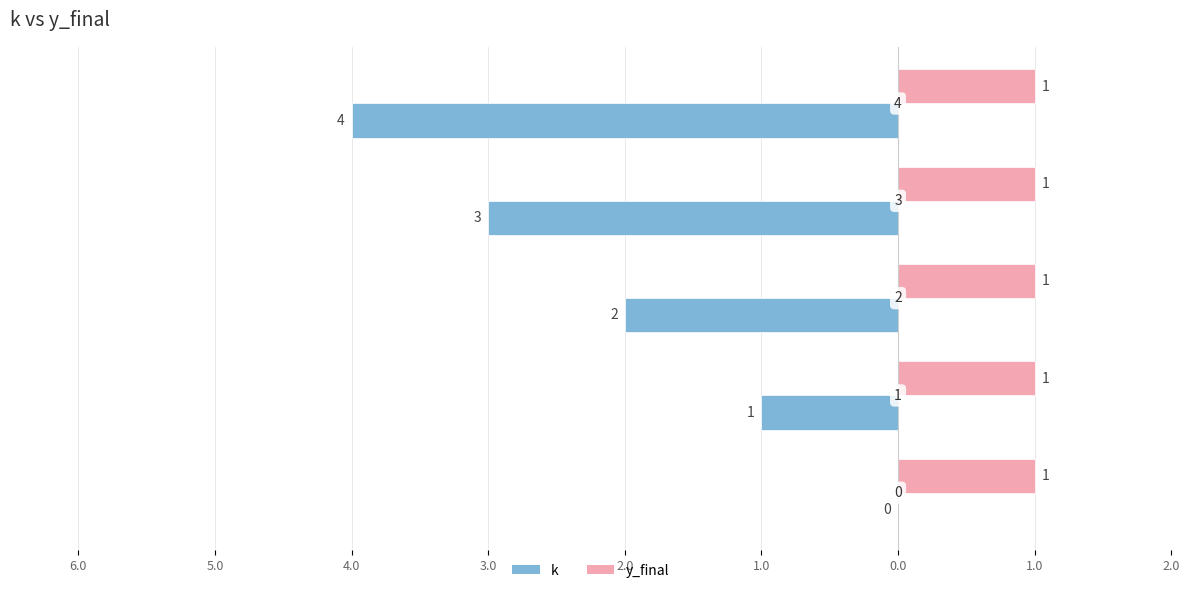

What is the difference between the maximum and minimum values in the k series?

4.0